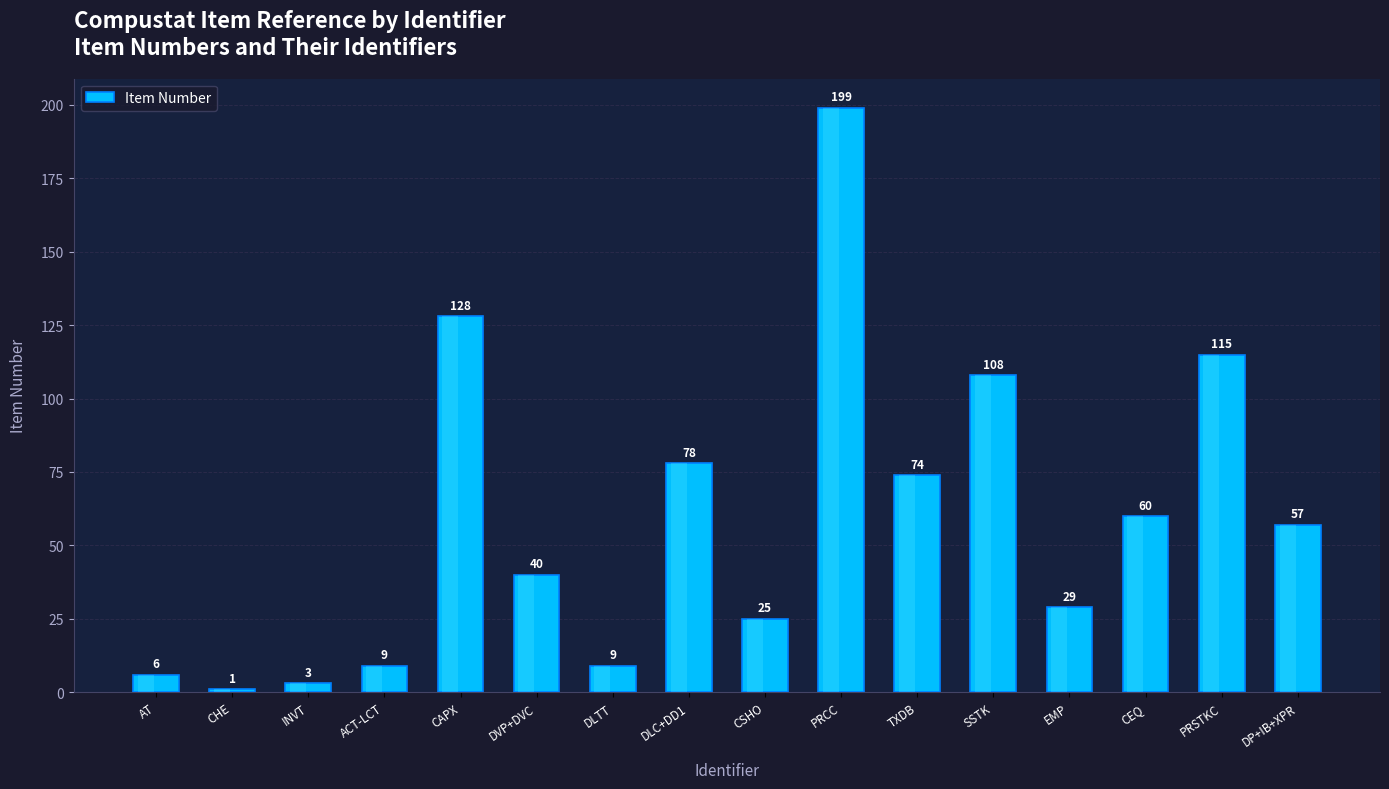

The chart shows a value of 96 at PRCC. True or false?

False